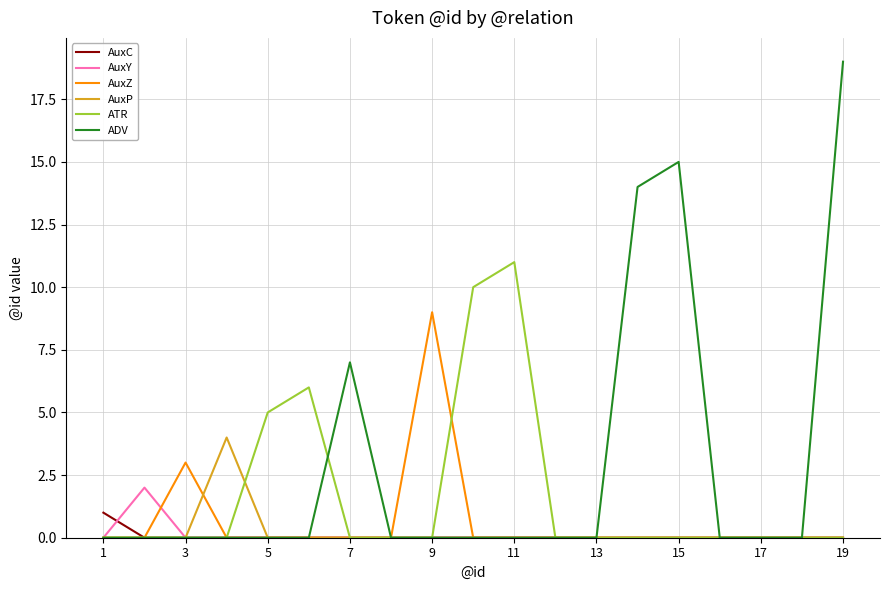

Rank the series by their maximum value, from lowest to highest.

AuxC, AuxY, AuxP, AuxZ, ATR, ADV